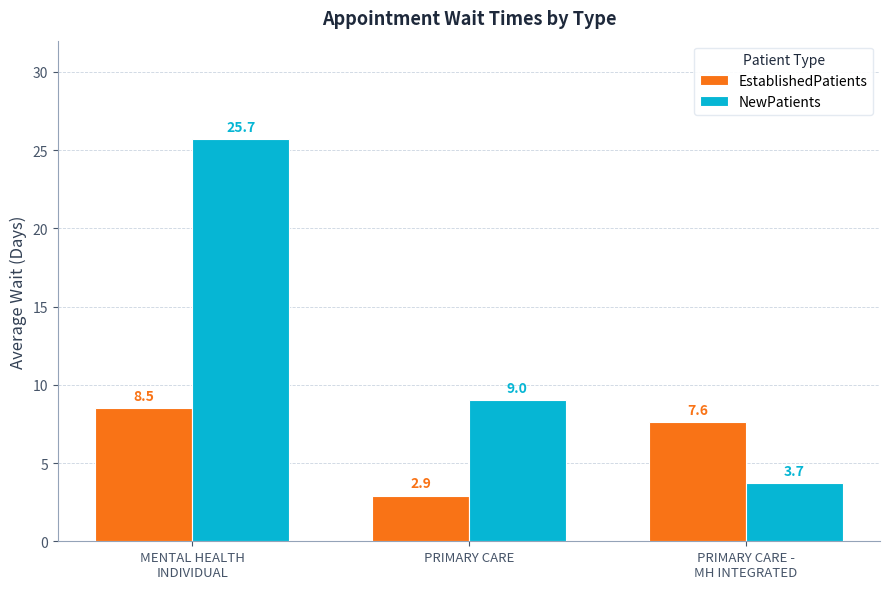

Rank the categories by NewPatients value from highest to lowest.

MENTAL HEALTH
INDIVIDUAL, PRIMARY CARE, PRIMARY CARE -
MH INTEGRATED